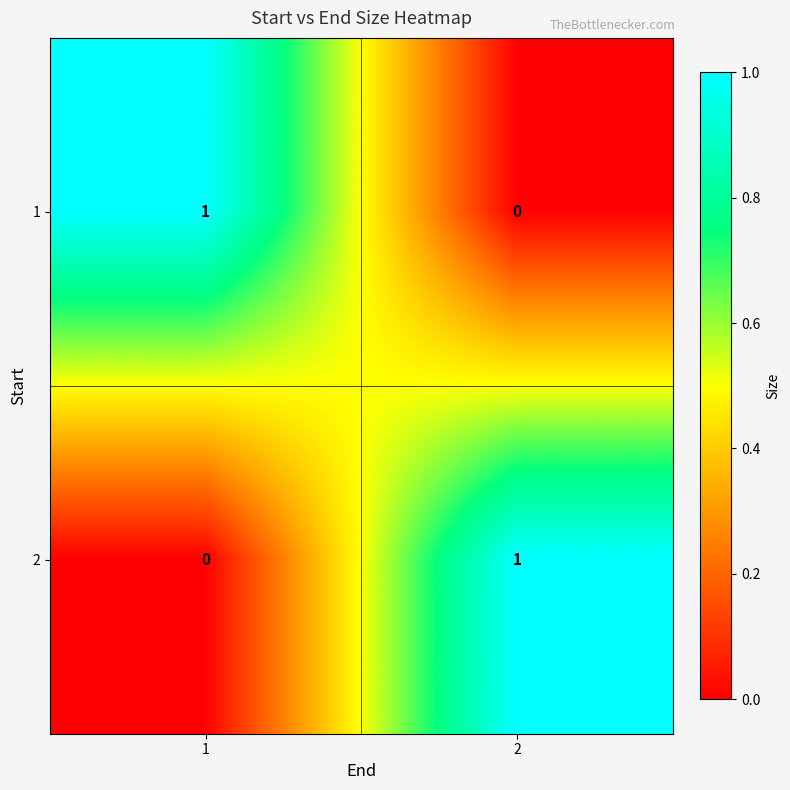

The value of 2 at 1 is 0. True or false?

True